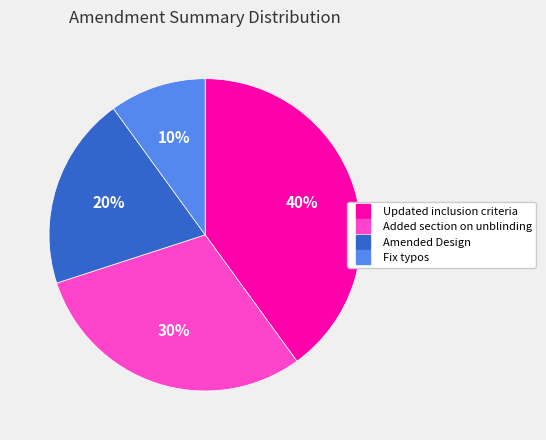

Do Fix typos and Amended Design together represent more than half of the pie?

No